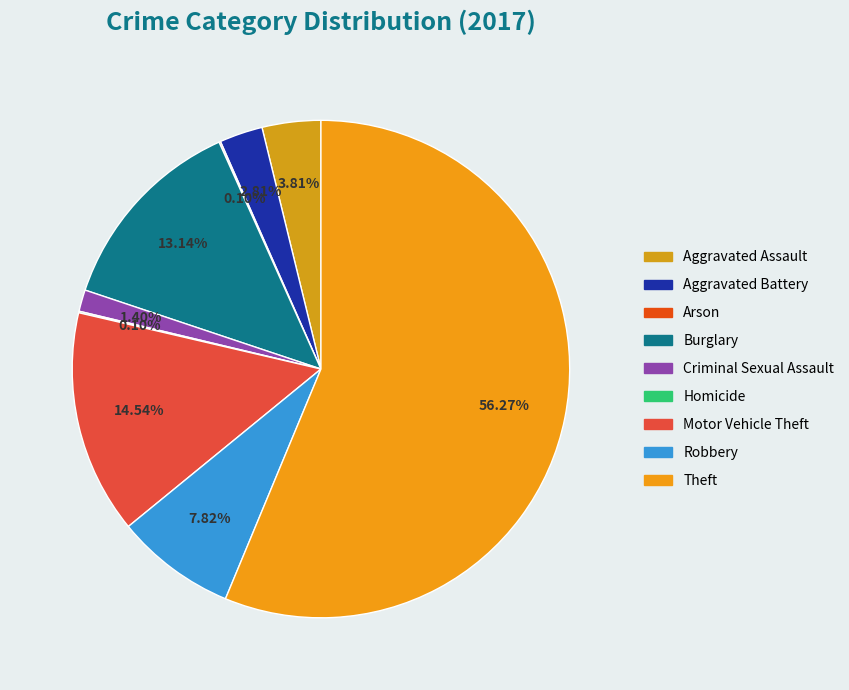

To the nearest percent, what is the difference between the Arson and Motor Vehicle Theft slice percentages?

14%